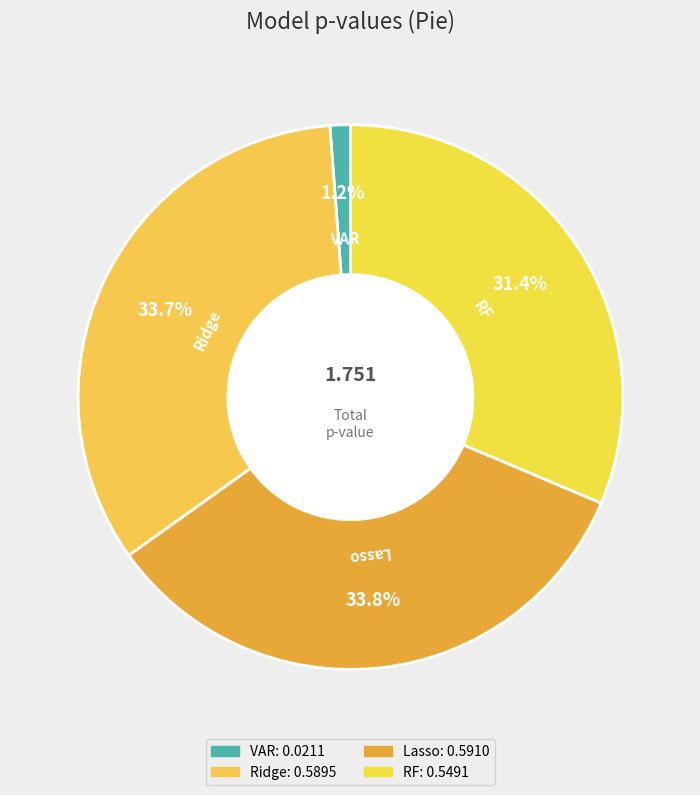

How many slices are in this pie chart?

4